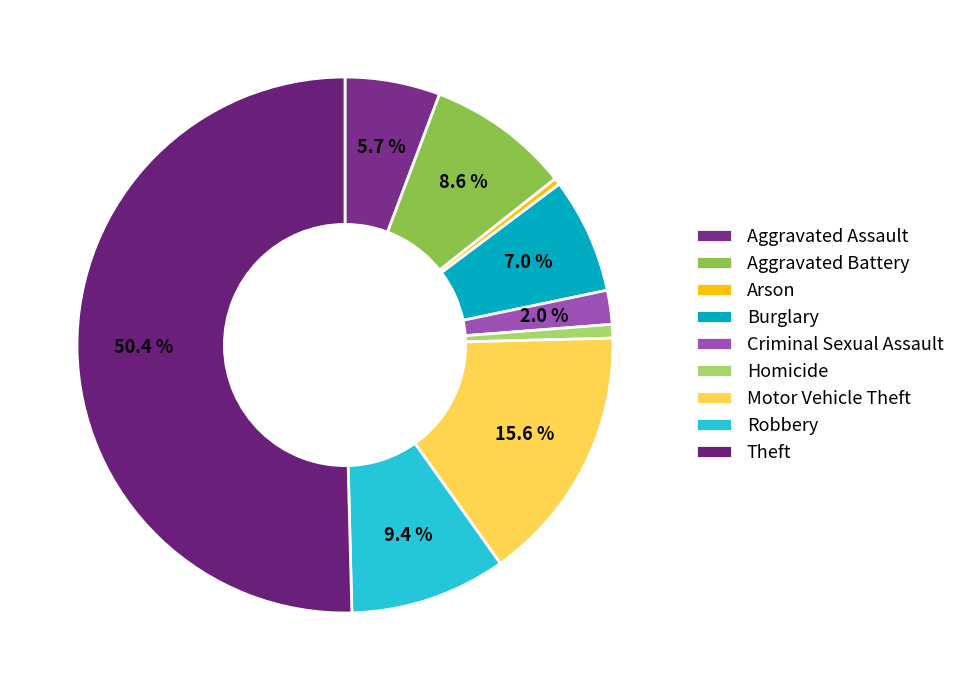

To the nearest percent, what is the difference between the Aggravated Assault and Theft slice percentages?

45%